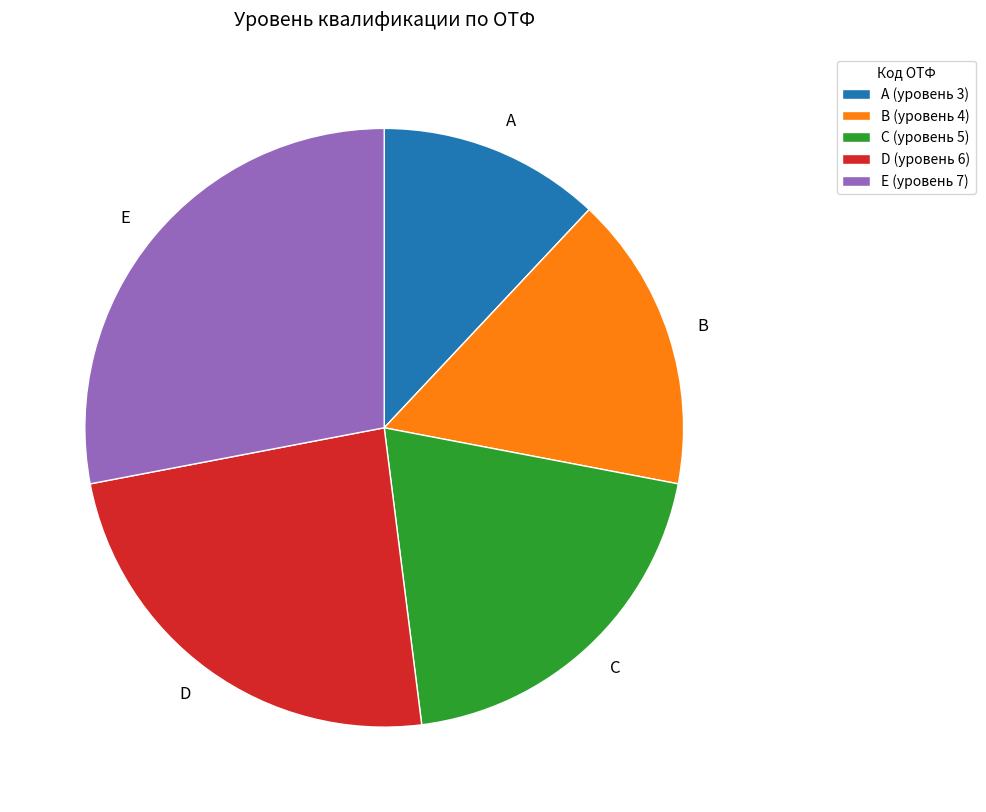

Does D account for over 50% of the chart?

No